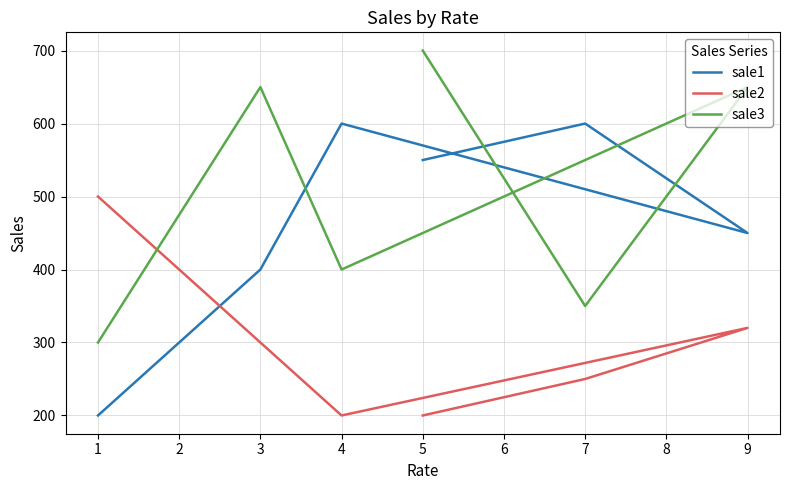

Where is the first local maximum for sale3?

3